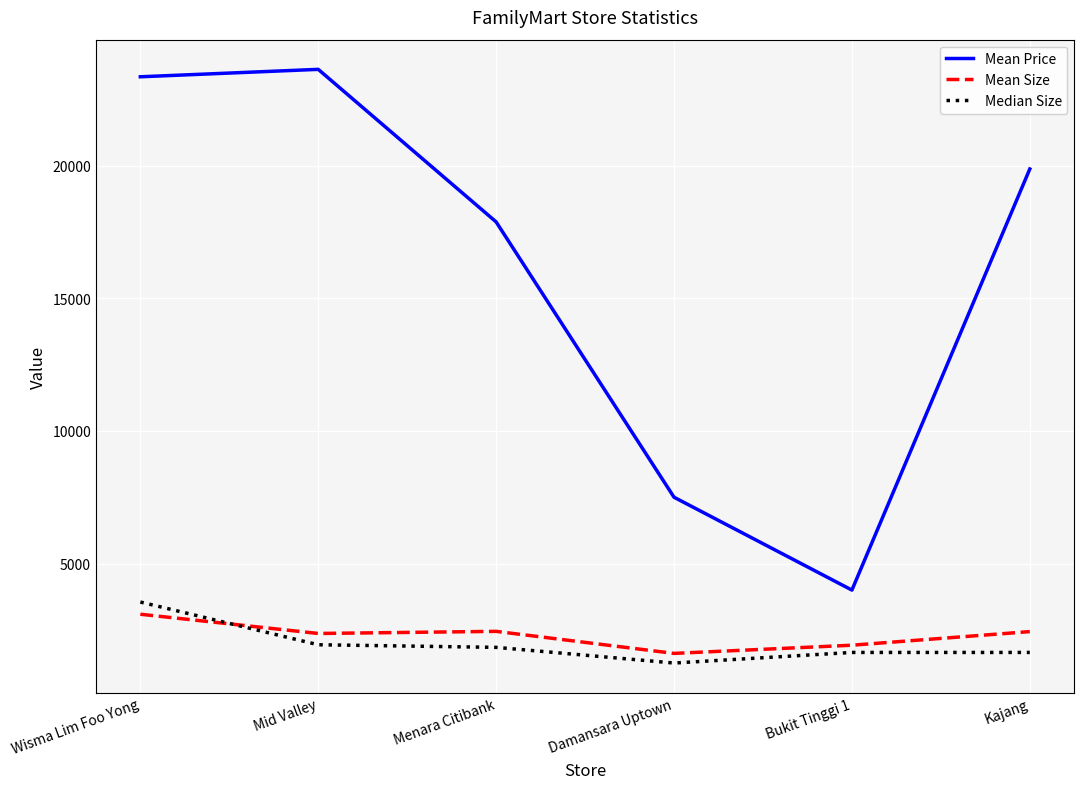

Which label corresponds to the largest value in the chart?

Mid Valley